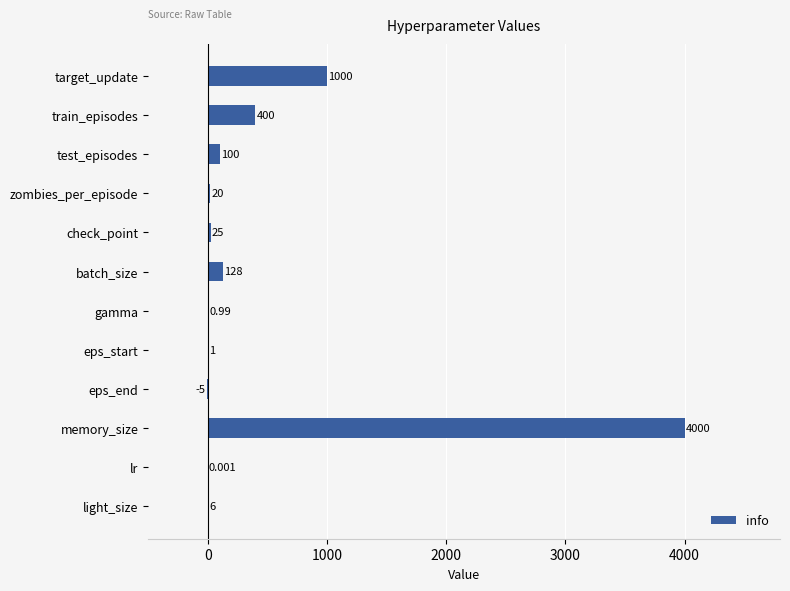

Which has a higher value, eps_end or eps_start?

eps_start